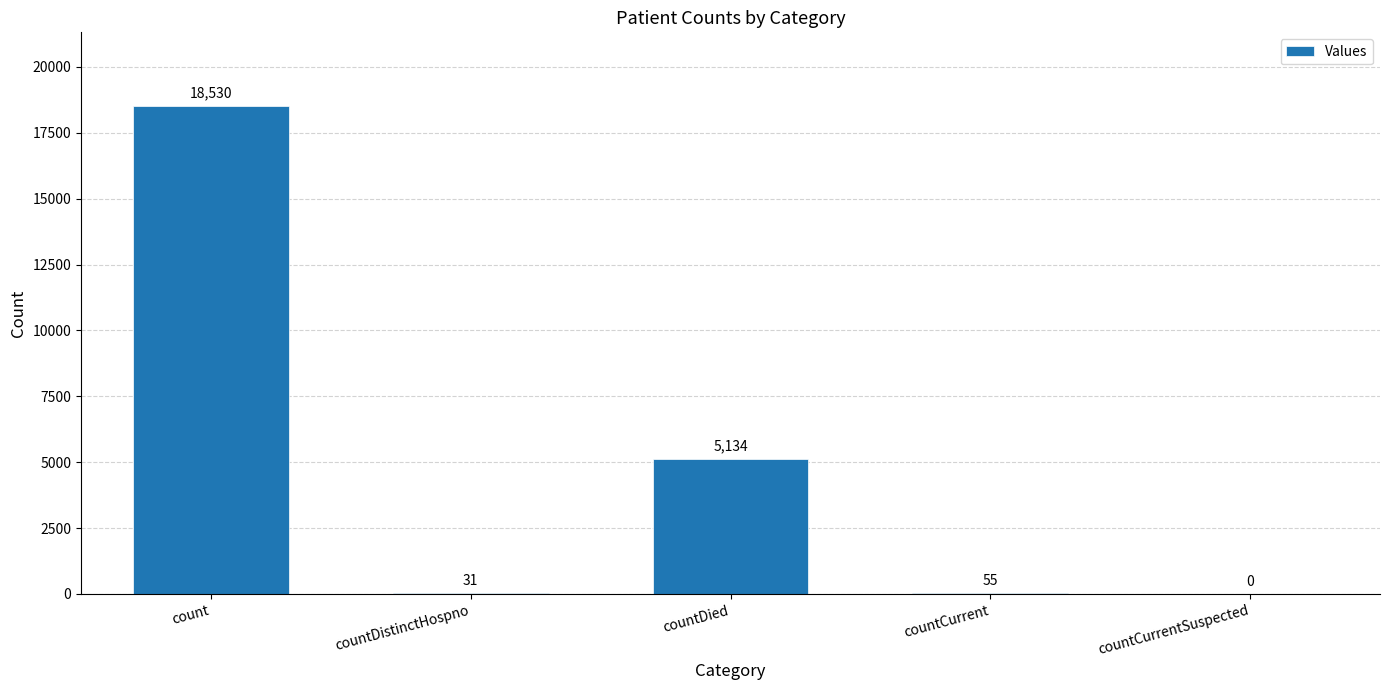

How many positive values are there?

4